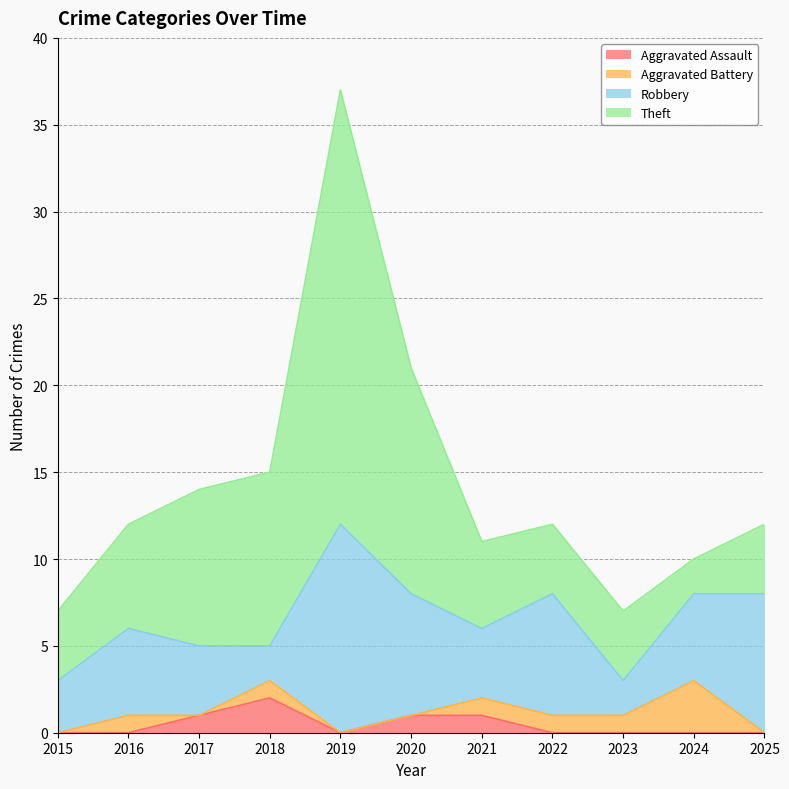

At 2020, list the series in order from largest to smallest.

Theft, Robbery, Aggravated Assault, Aggravated Battery